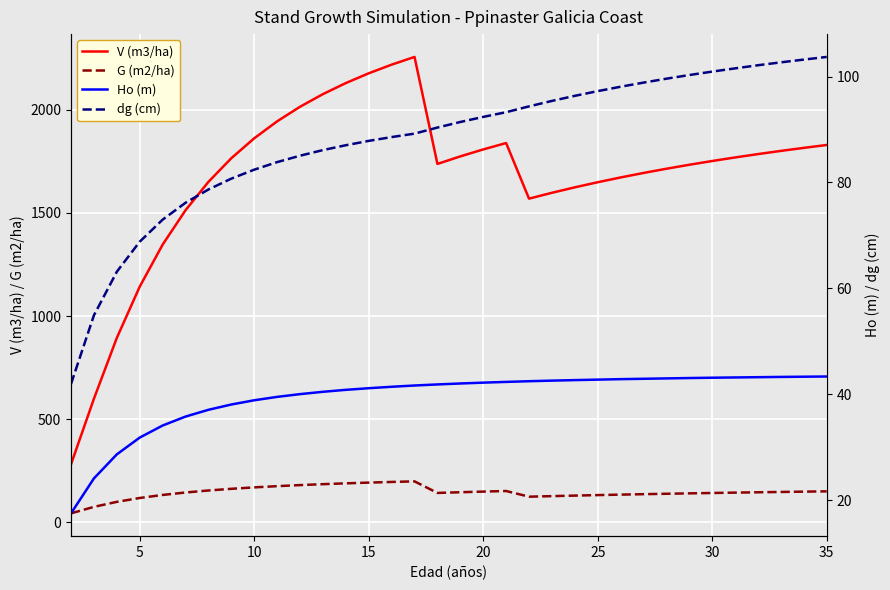

True or false: G (m2/ha) and Ho (m) intersect in this chart.

False